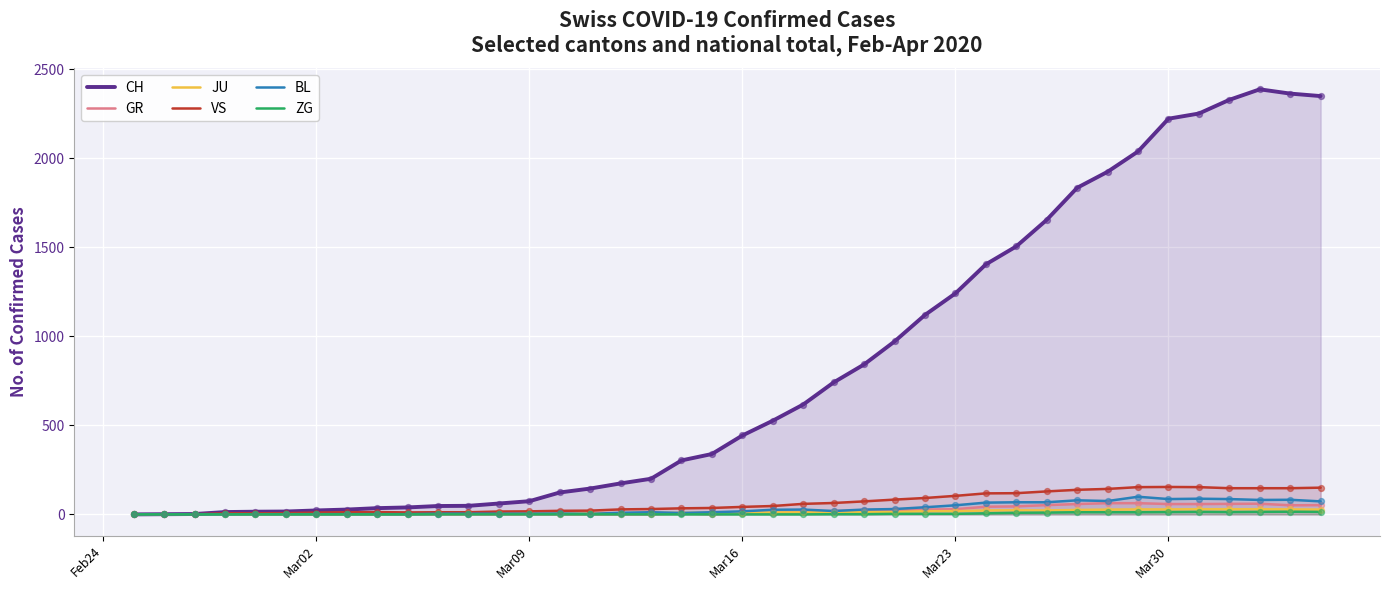

Which series reaches the maximum Y coordinate?

CH